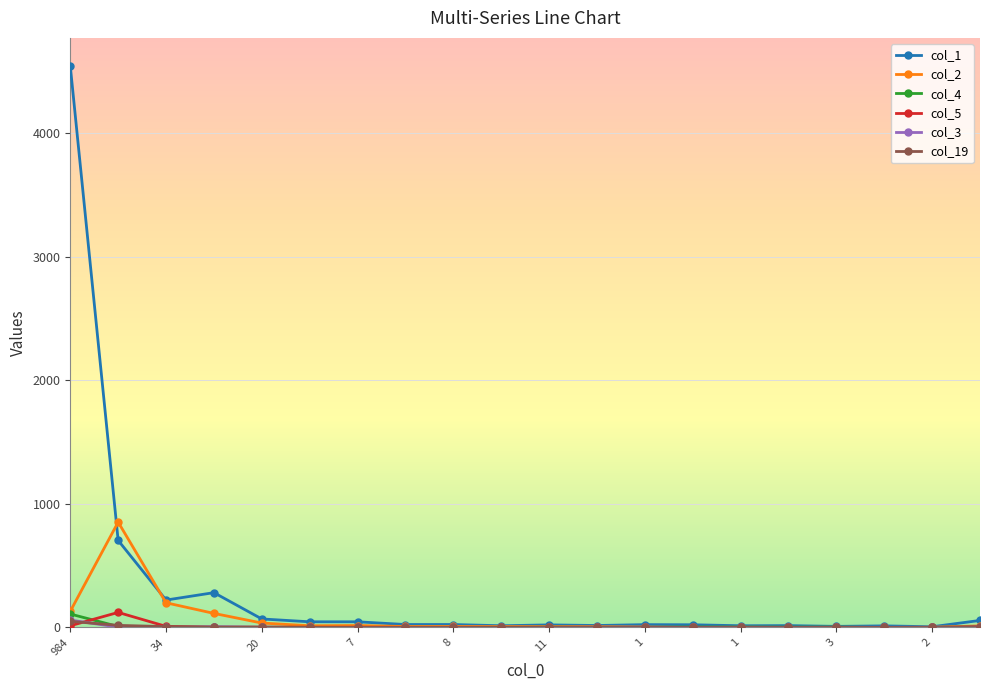

Which series has the widest spread of values?

col_1